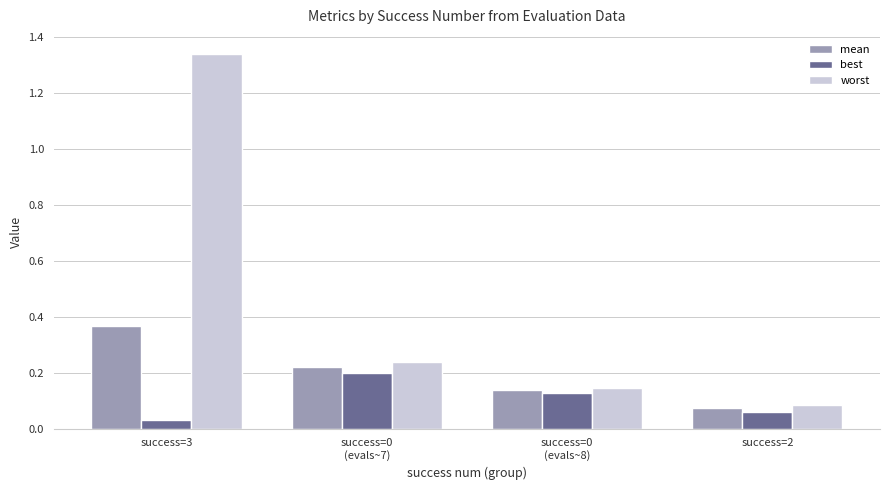

At which label does mean reach its minimum?

success=2